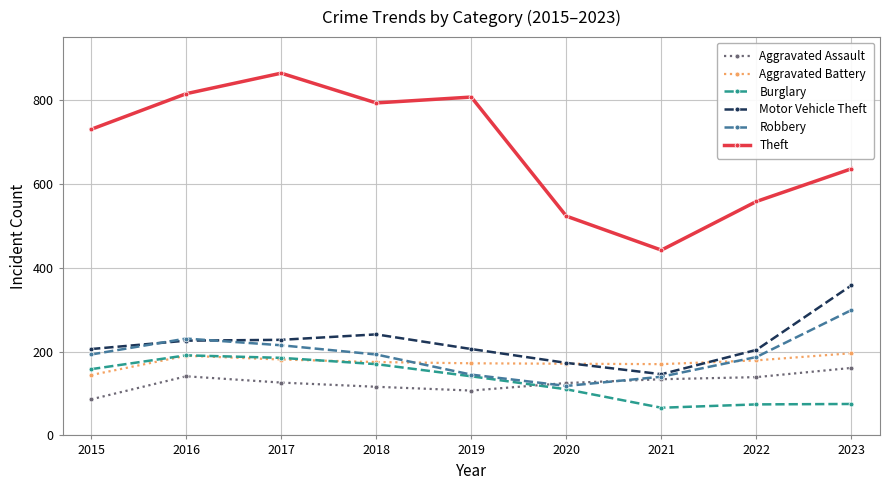

Read the Theft value at 2022.

558